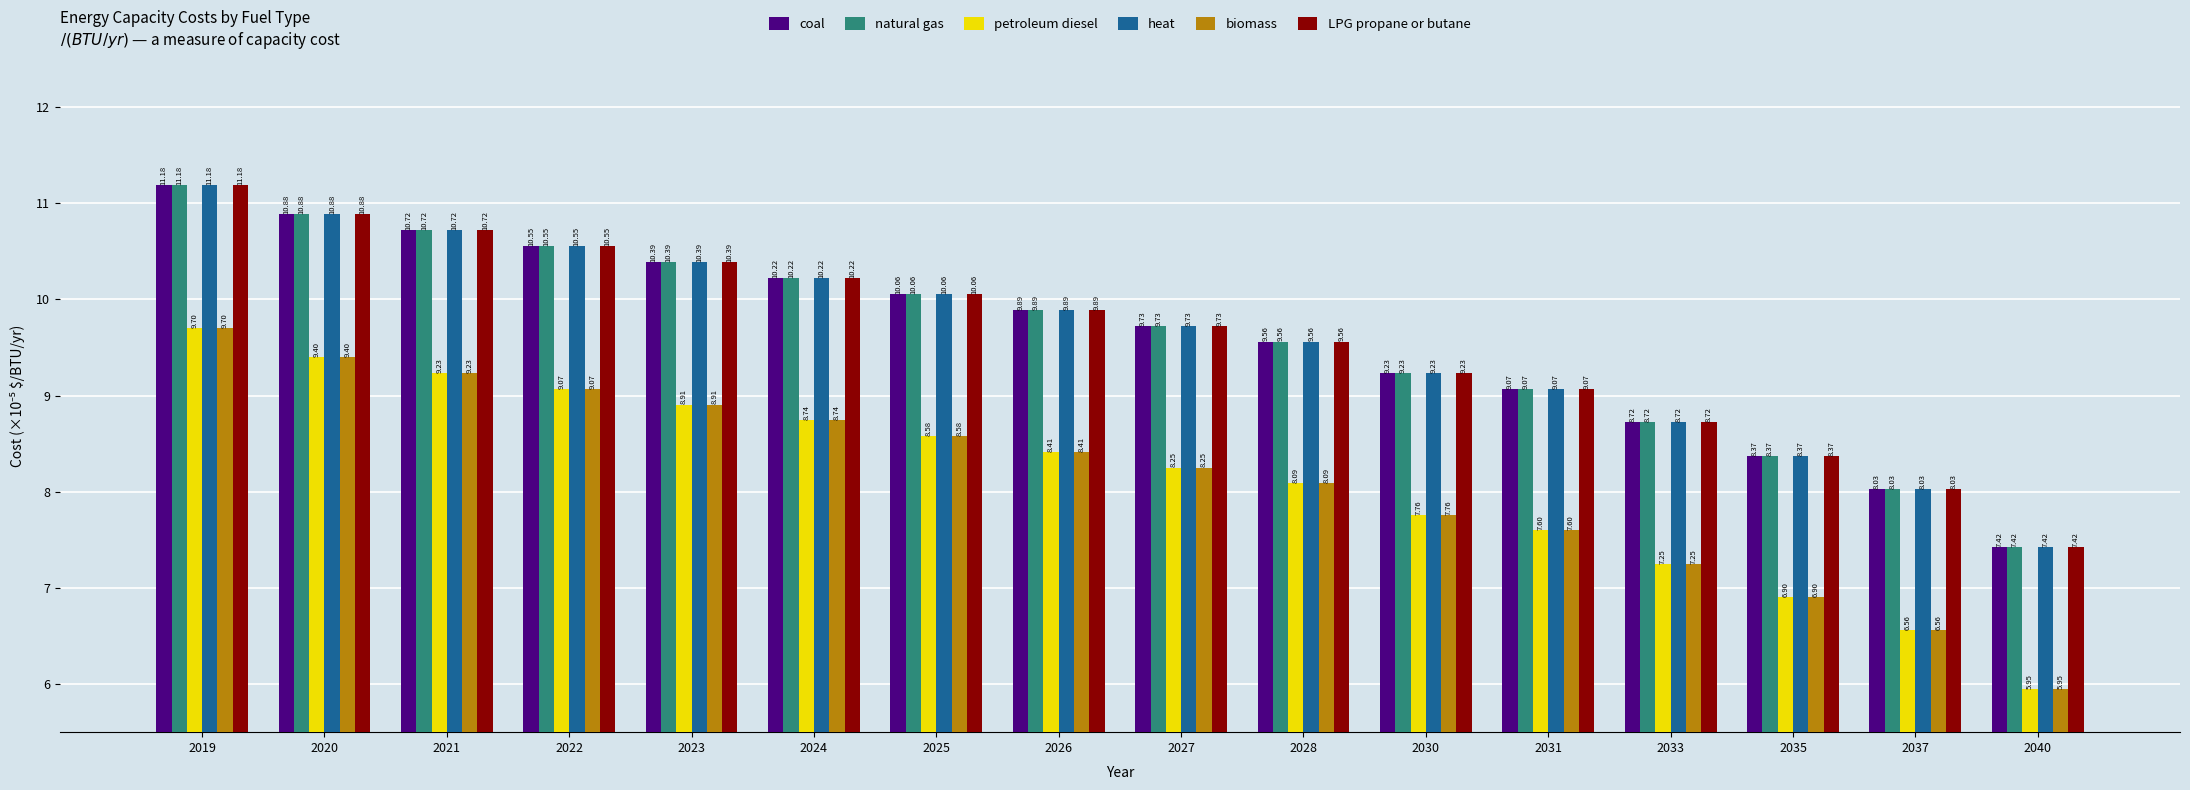

At how many categories does at least one series exceed 8?

15